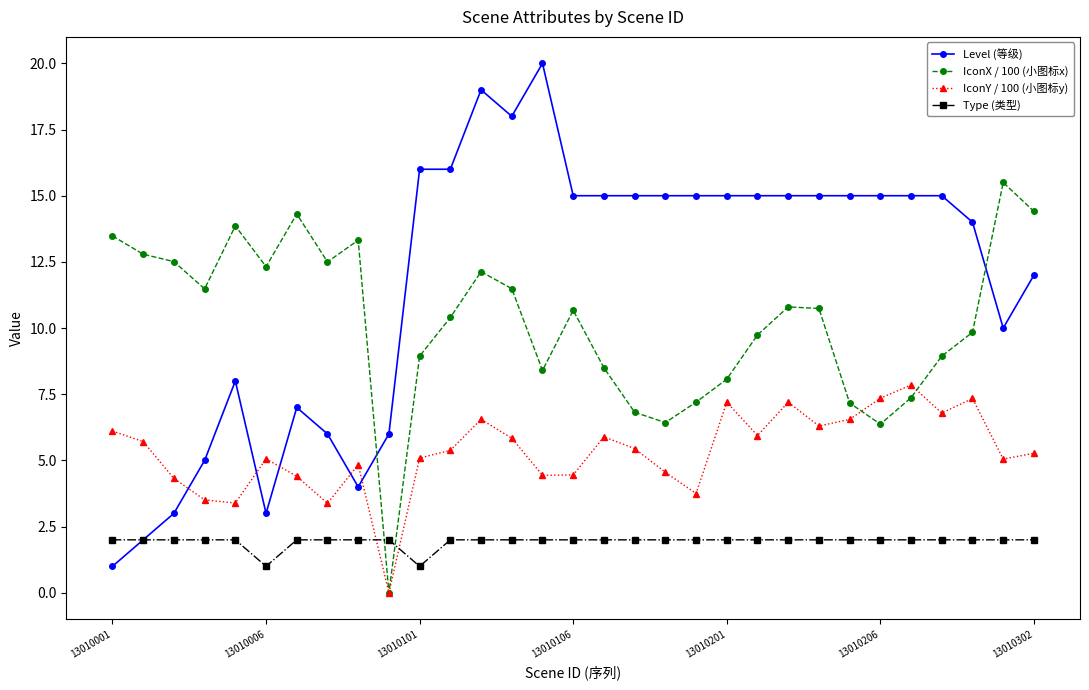

Which series has the largest total across all categories?

Level (等级)